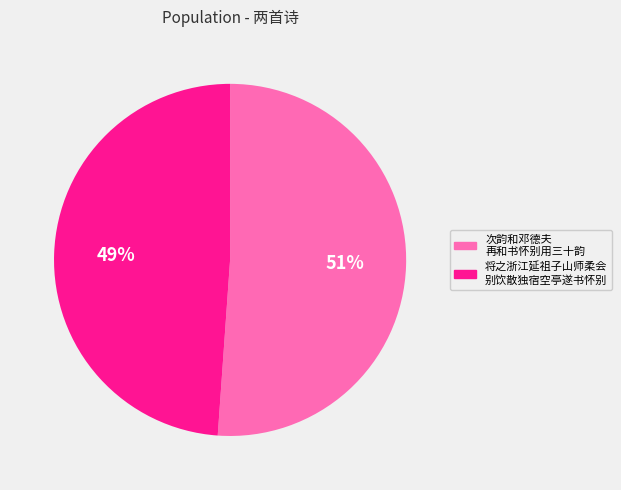

How many segments does this pie chart have?

2